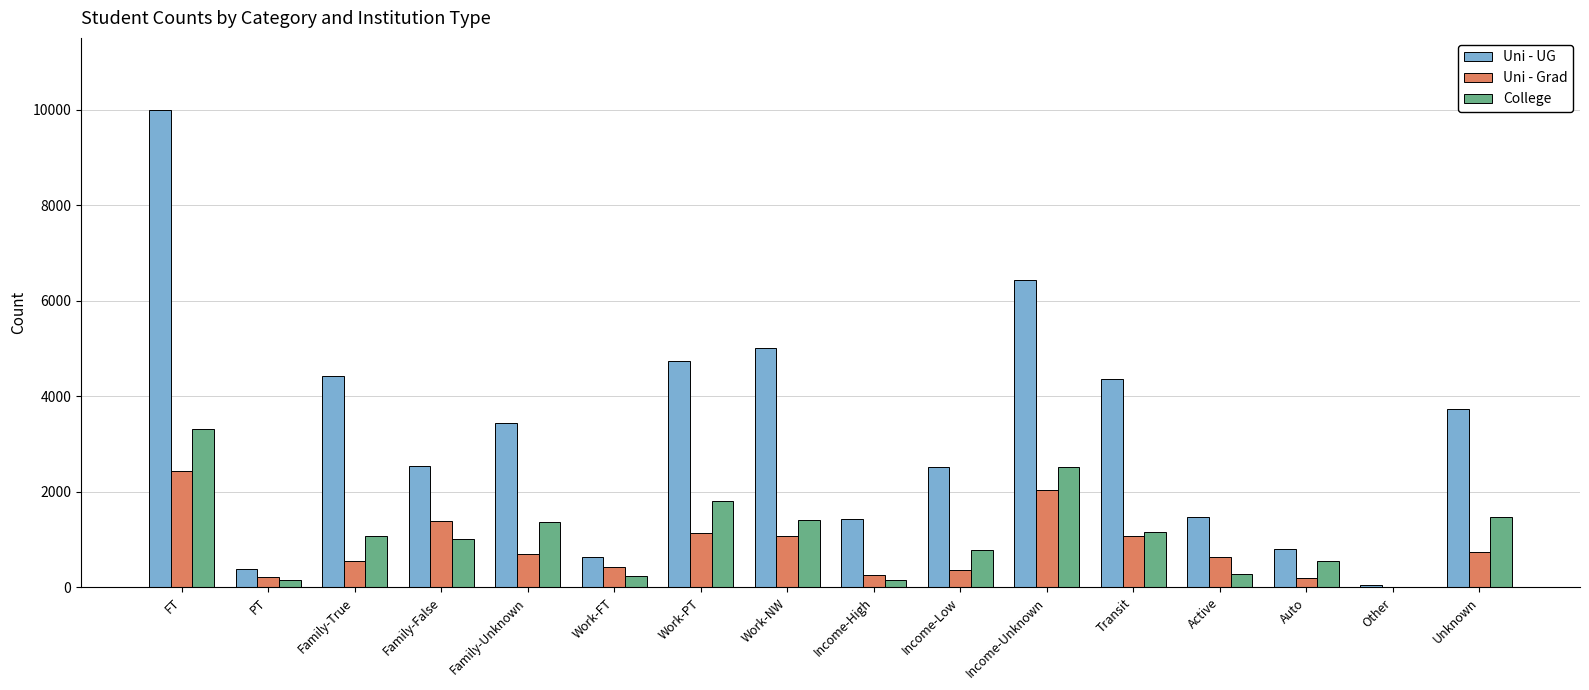

Is the value of Uni - UG at Work-NW greater than the value of Uni - Grad at Other?

Yes